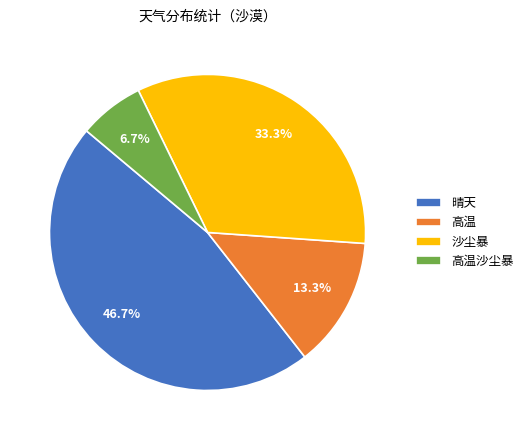

To the nearest percent, what portion does 晴天 represent?

47%